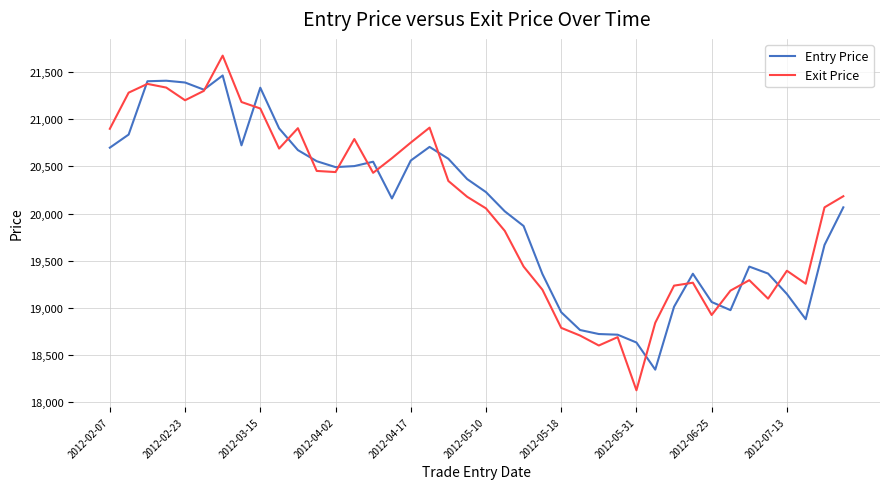

What is the greatest value displayed?

21676.9